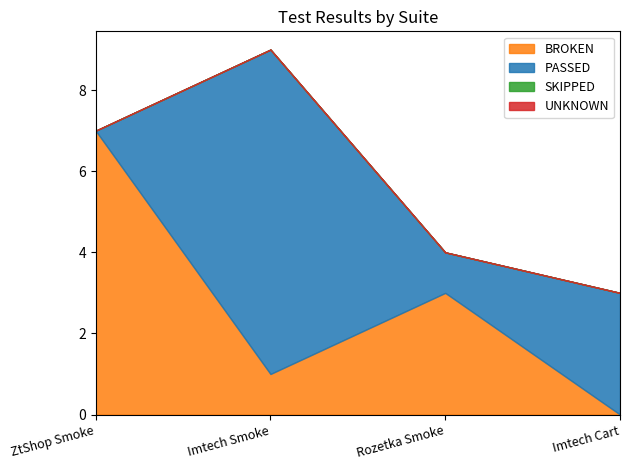

True or false: BROKEN has a value of 2 at Rozetka Smoke.

False